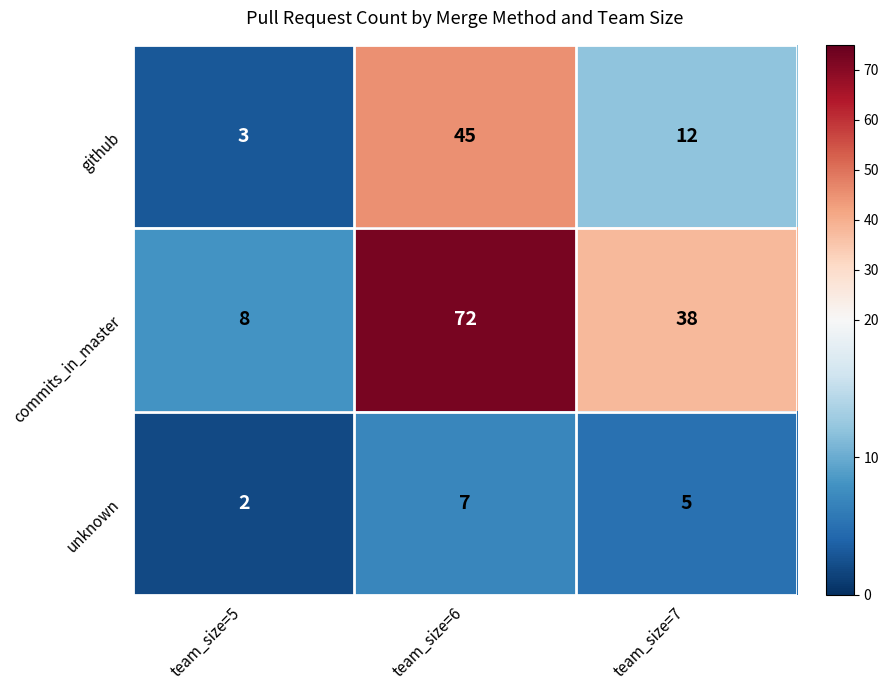

How many commits_in_master values are between 8 and 72?

3